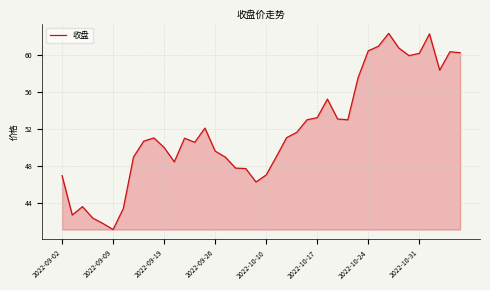

What is the smallest value displayed?

41.1